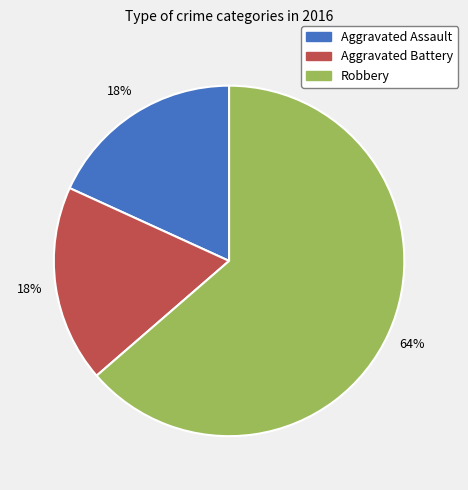

Which slice represents more than half of the pie?

Robbery